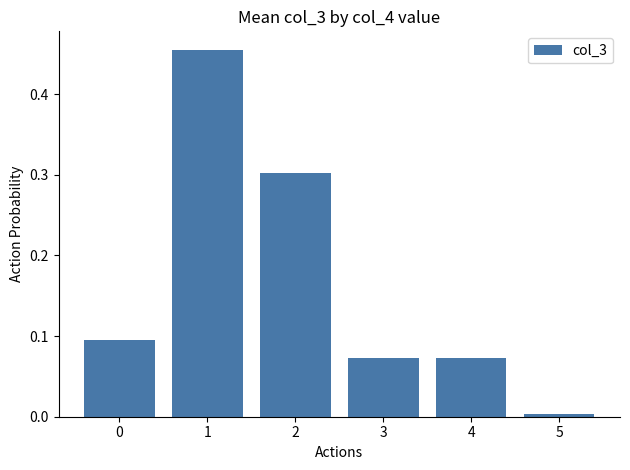

Where is the data nearest to the value 0?

5